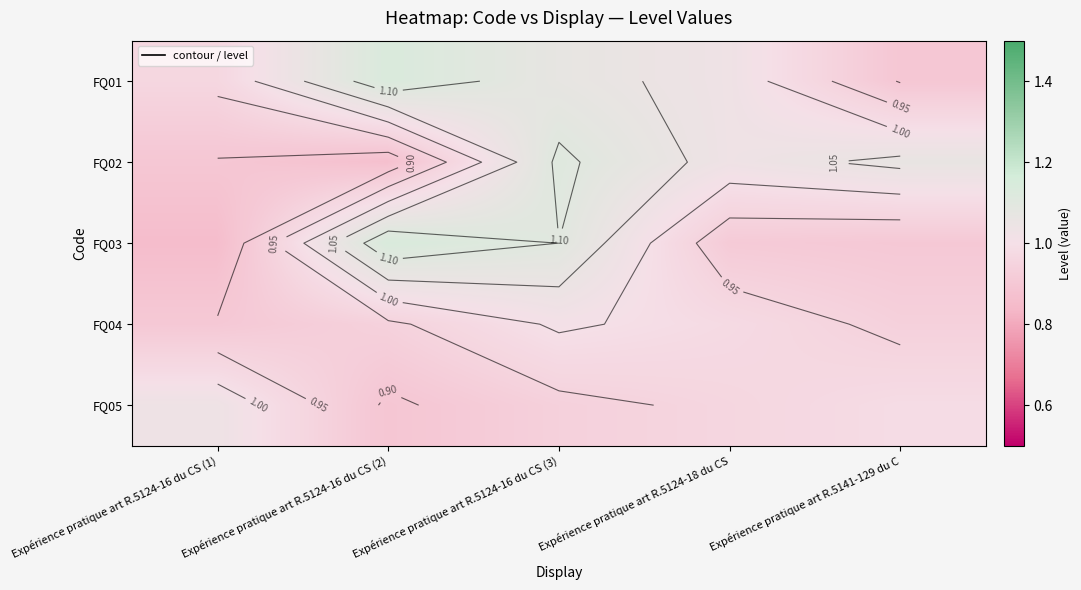

The value of FQ02 at Expérience pratique art R.5124-16 du CS (3) is 1.8. True or false?

False